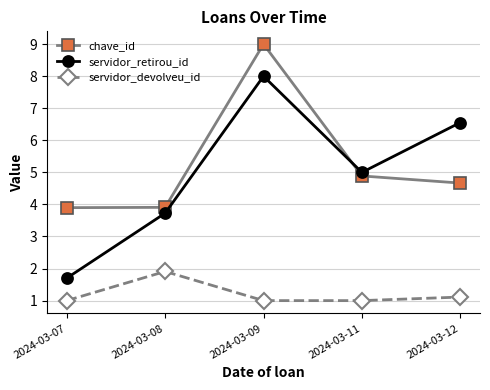

The value of servidor_devolveu_id at 2024-03-09 is 0.7. True or false?

False